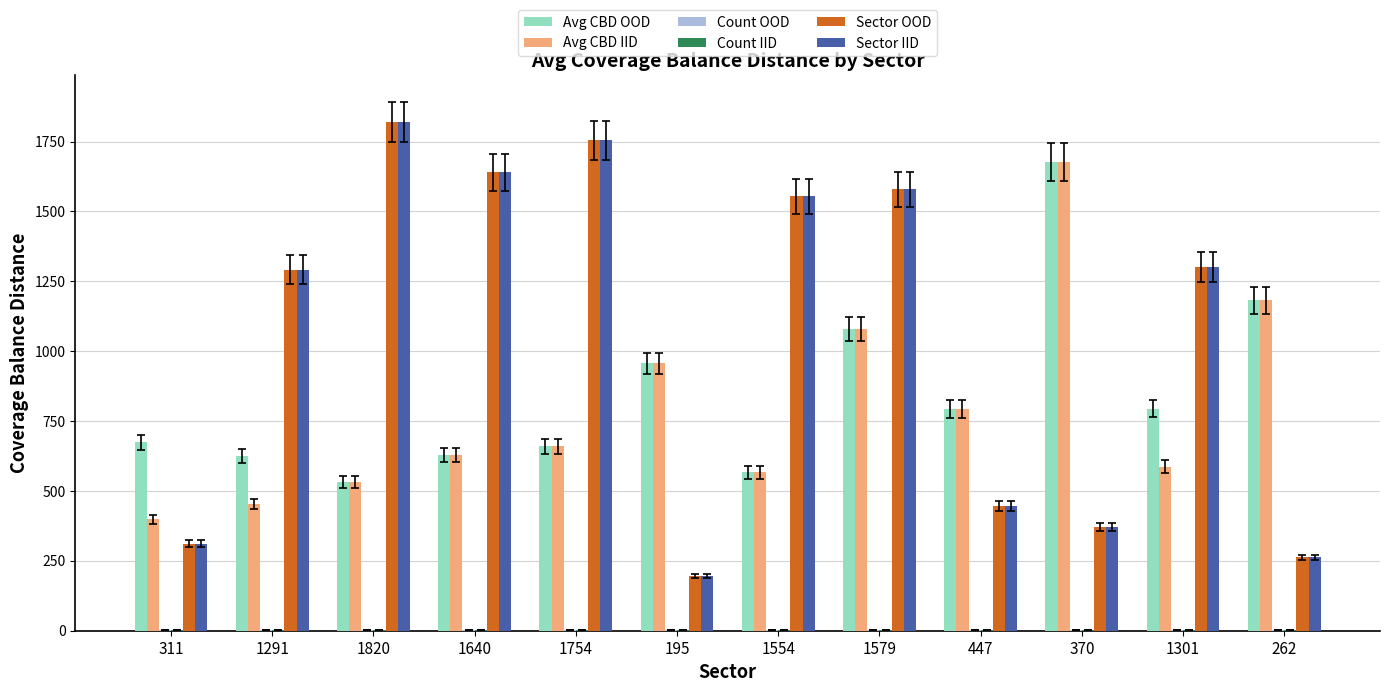

At which category is the sum across all series the highest?

1579